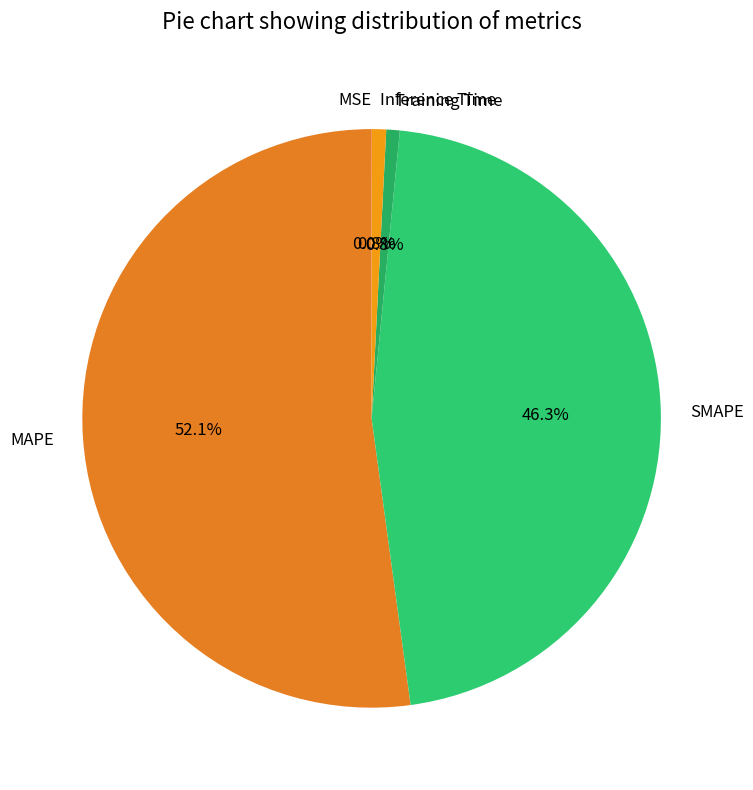

To the nearest percent, what is the combined percentage of MAPE and SMAPE?

98%